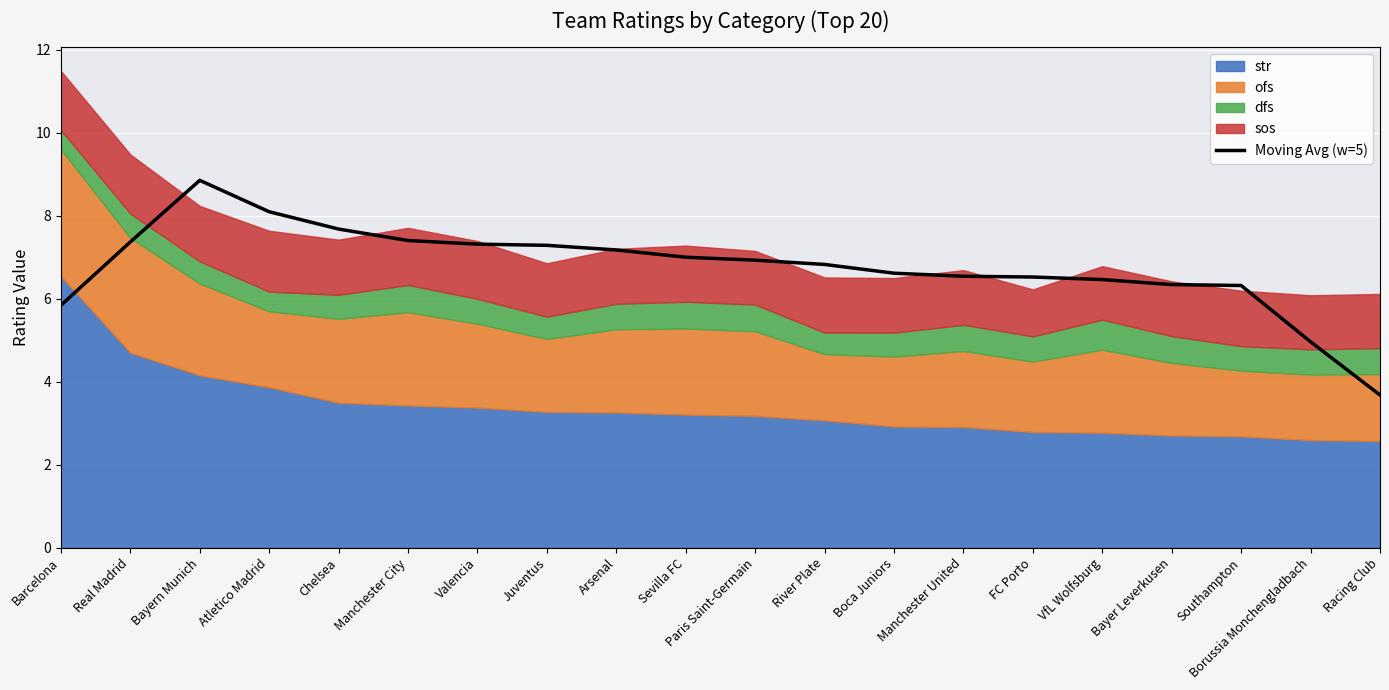

Rank the categories by value from highest to lowest.

Bayern Munich, Atletico Madrid, Chelsea, Manchester City, Real Madrid, Valencia, Juventus, Arsenal, Sevilla FC, Paris Saint-Germain, River Plate, Boca Juniors, Manchester United, FC Porto, VfL Wolfsburg, Bayer Leverkusen, Southampton, Barcelona, Borussia Monchengladbach, Racing Club